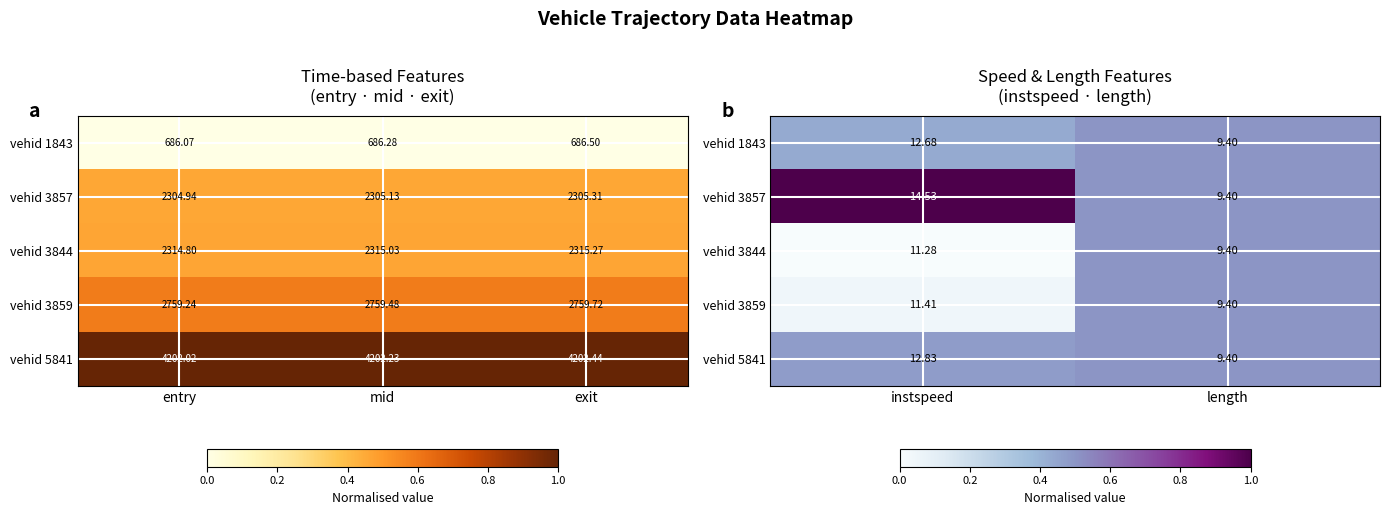

Which category has the lowest value in the vehid 1843 series?

instspeed